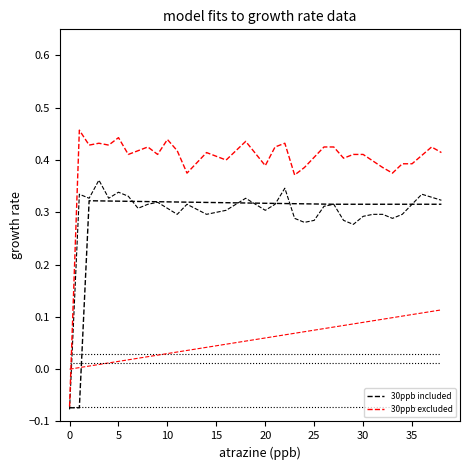

What is the label of the 34th point from the left?

33